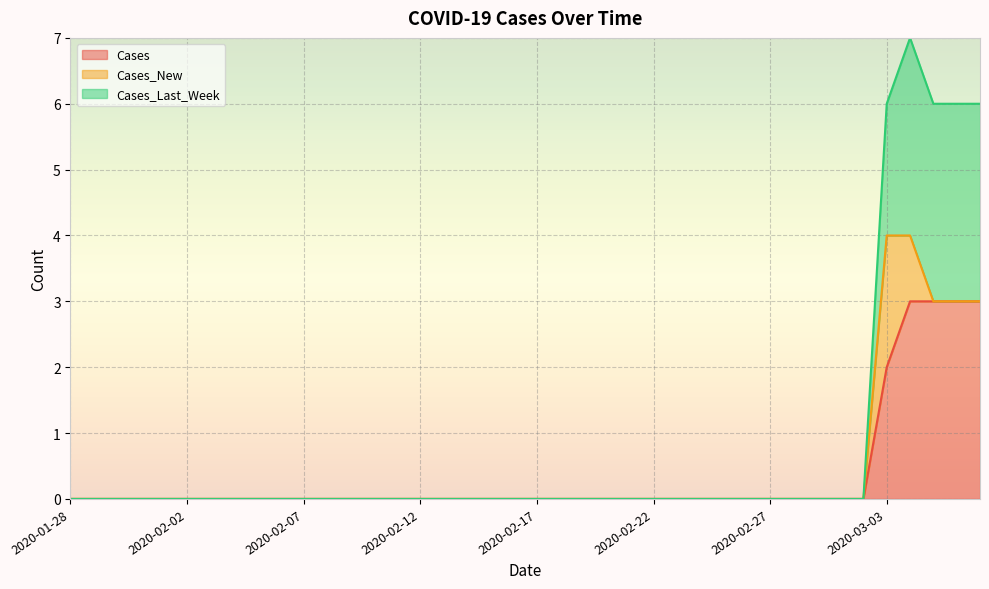

The value of Cases_Last_Week at 2020-02-28 is 0. True or false?

True